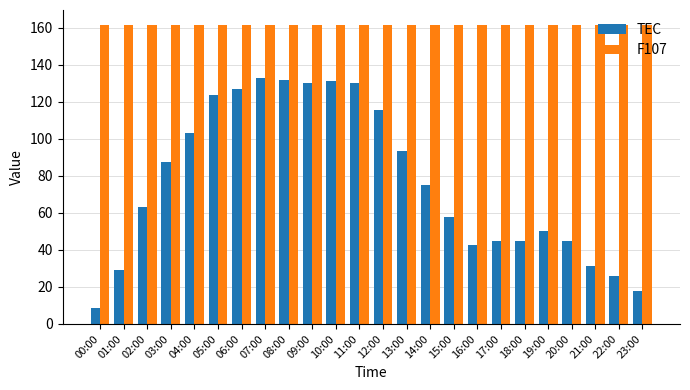

What value does the F107 series have at 22:00?

161.4